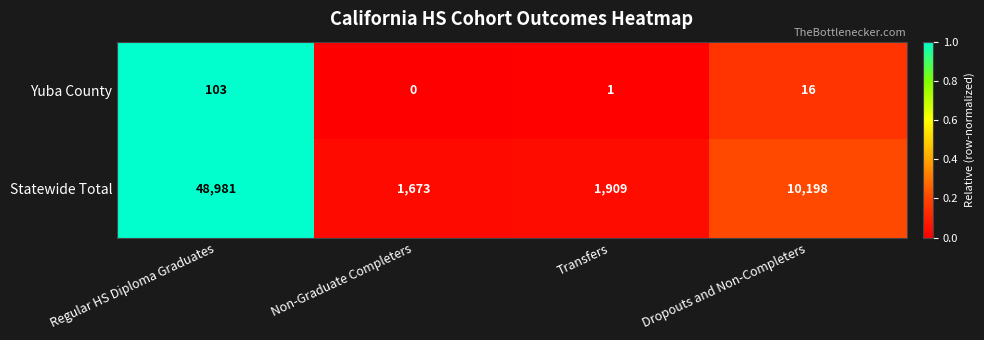

Rank the series at Non-Graduate Completers from highest to lowest value.

Statewide Total, Yuba County